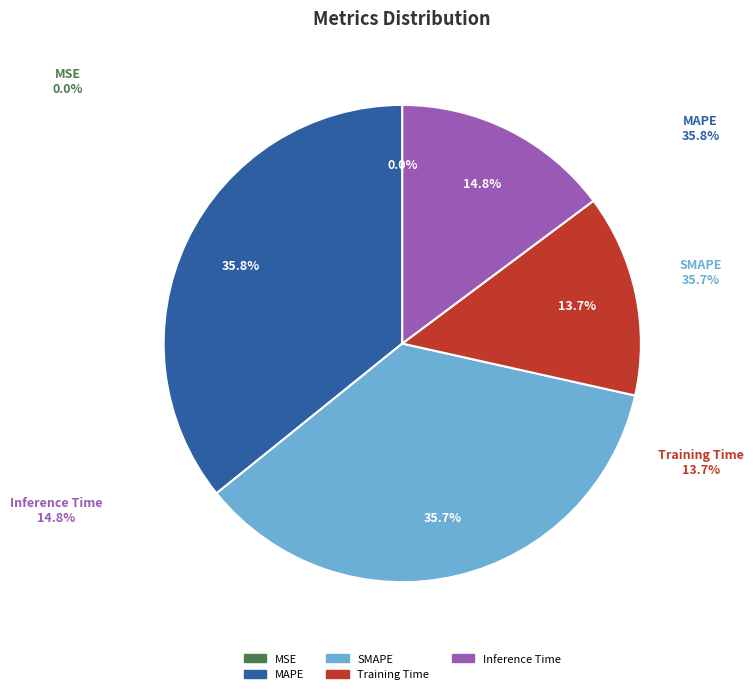

To the nearest percent, what is the difference between the MSE and Inference Time slice percentages?

15%